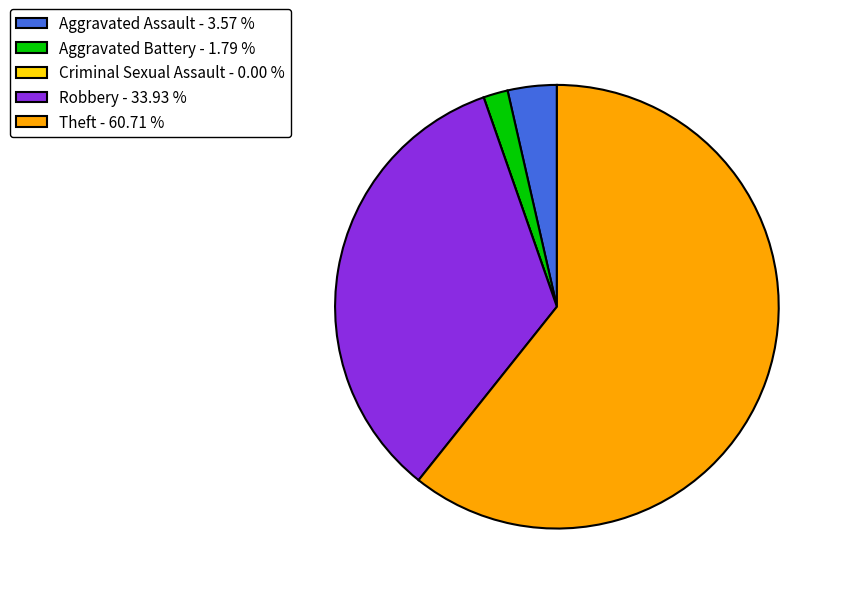

Which slice is the largest?

Theft